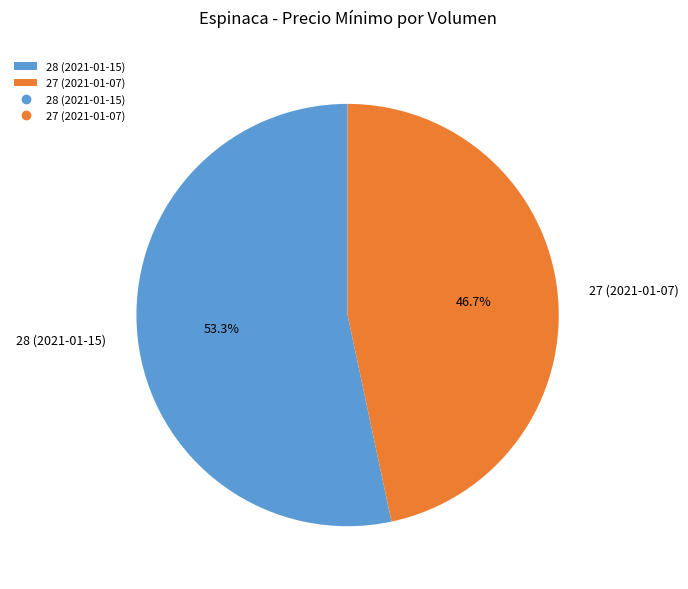

To the nearest percent, what is the difference between the largest and smallest slice percentages?

7%